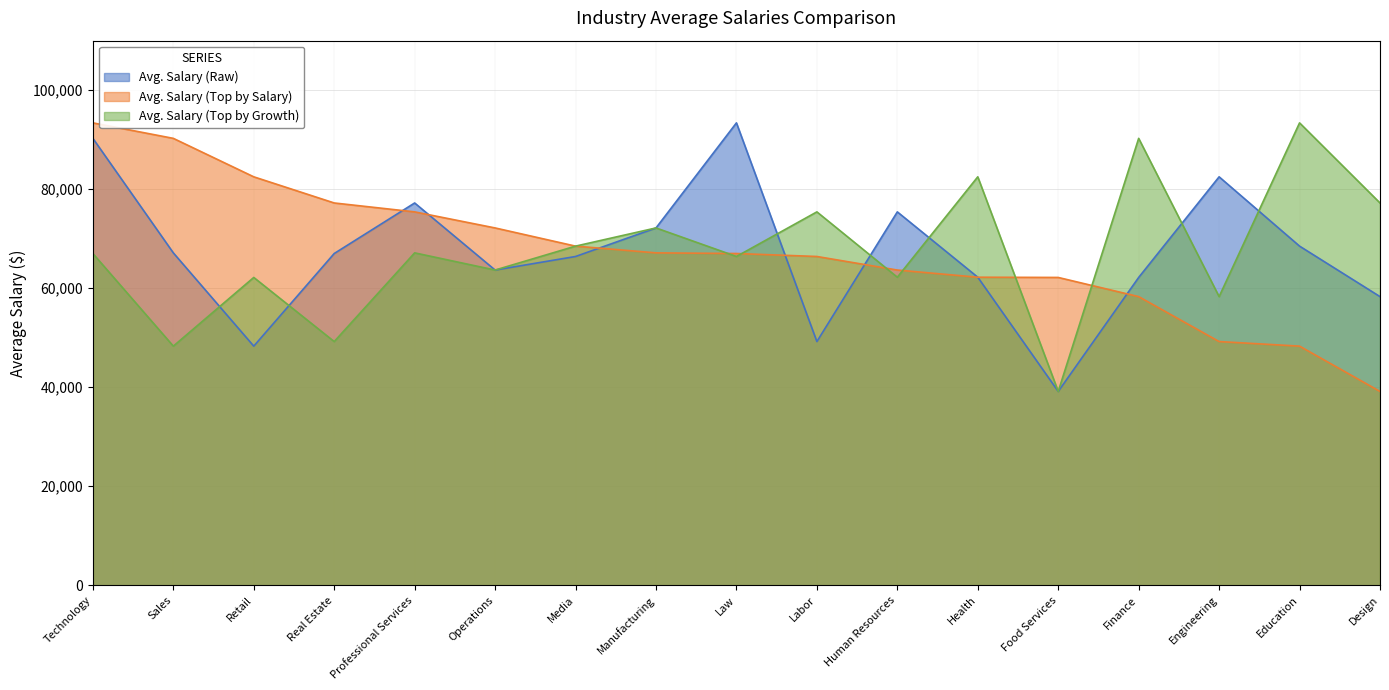

List the labels in order of Avg. Salary (Raw) value, largest first.

Law, Technology, Engineering, Professional Services, Human Resources, Manufacturing, Education, Sales, Real Estate, Media, Operations, Health, Finance, Design, Labor, Retail, Food Services